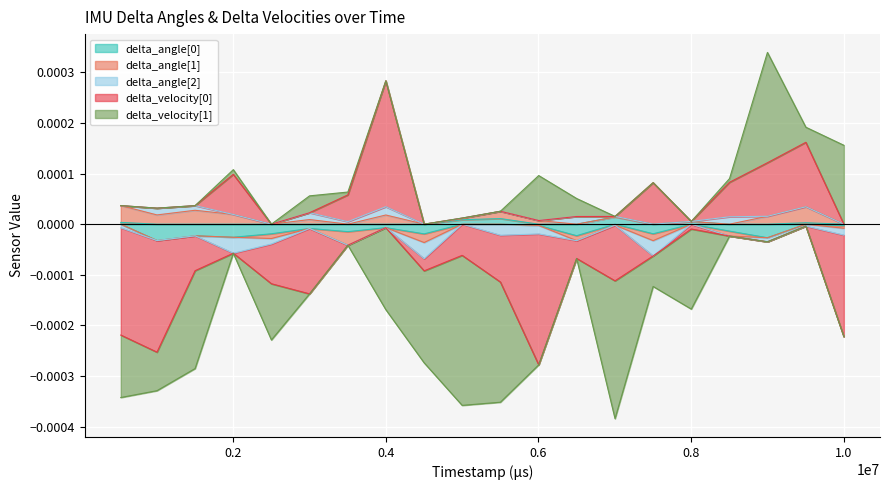

At which label is delta_angle[0] closest to 0?

6003000